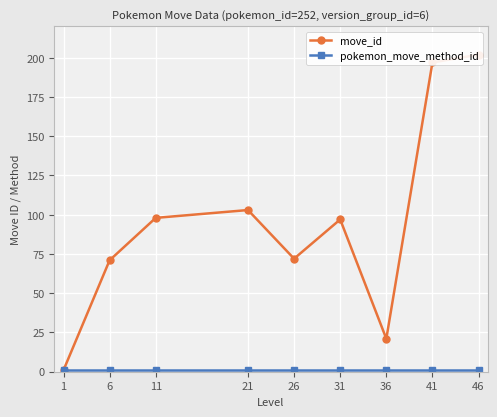

At which label does move_id reach its peak?

46